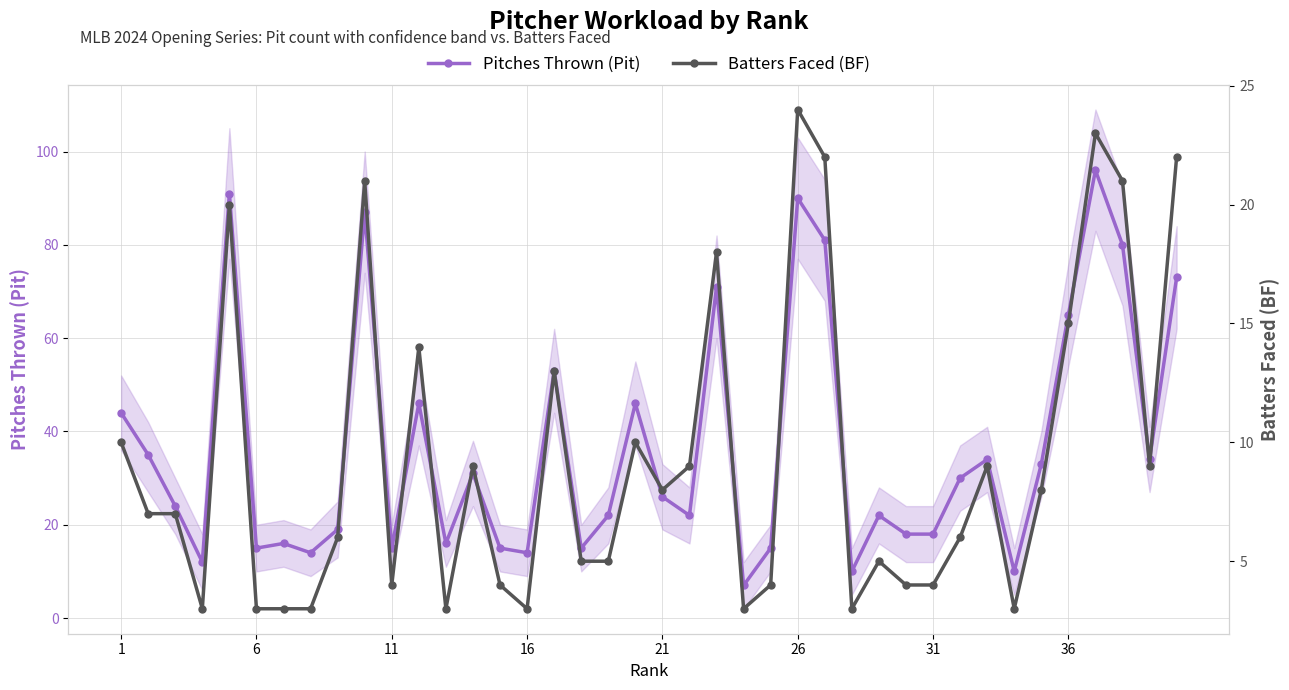

Which series has the widest spread of values?

Pitches Thrown (Pit)